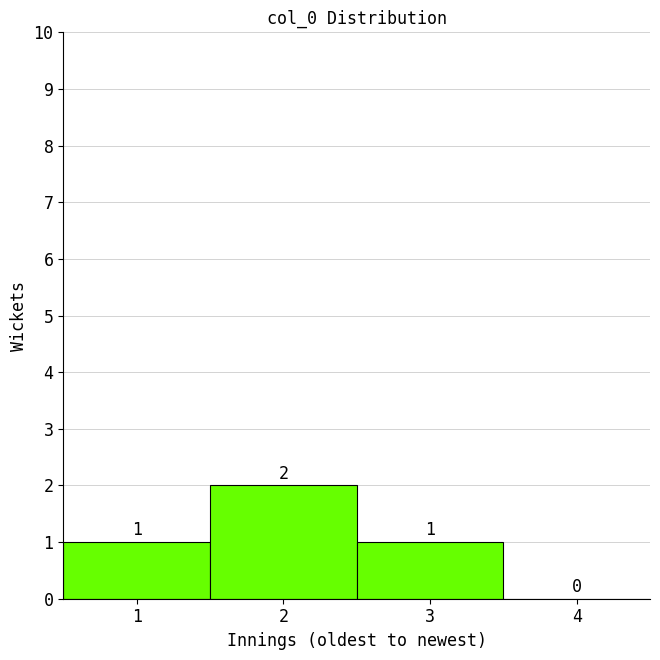

What is the height of the bar covering 1.5 to 2.5 on the x-axis?

2